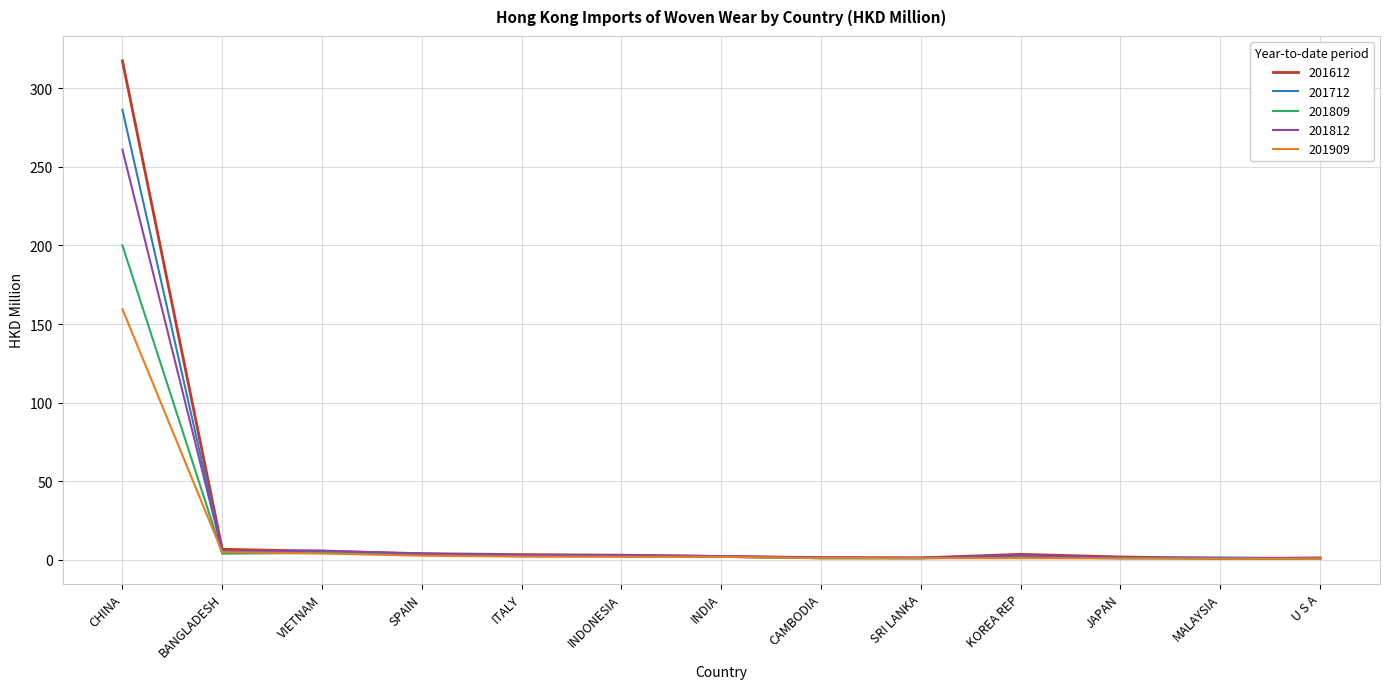

At which category is the sum across all series the highest?

CHINA